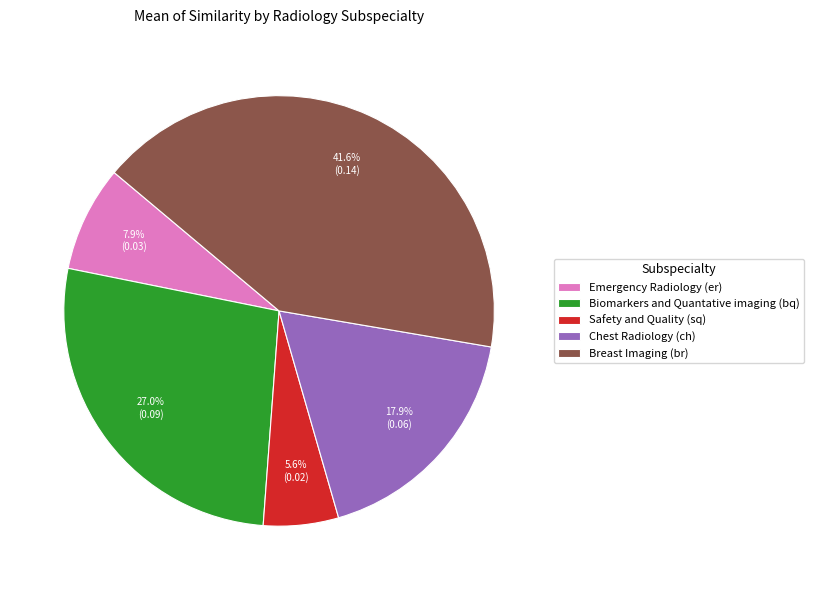

To the nearest percent, what portion does Safety and Quality (sq) represent?

6%